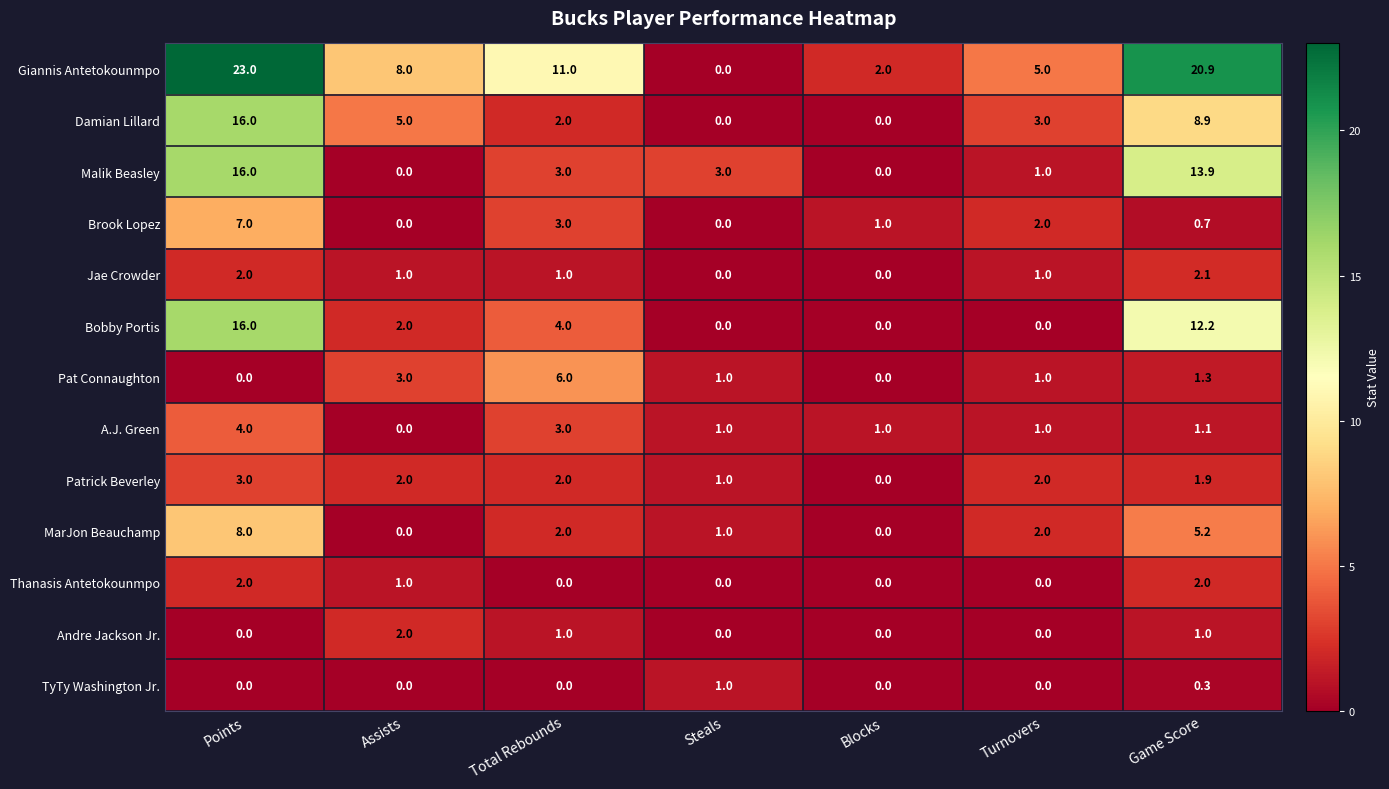

At how many categories does at least one series exceed 12?

2